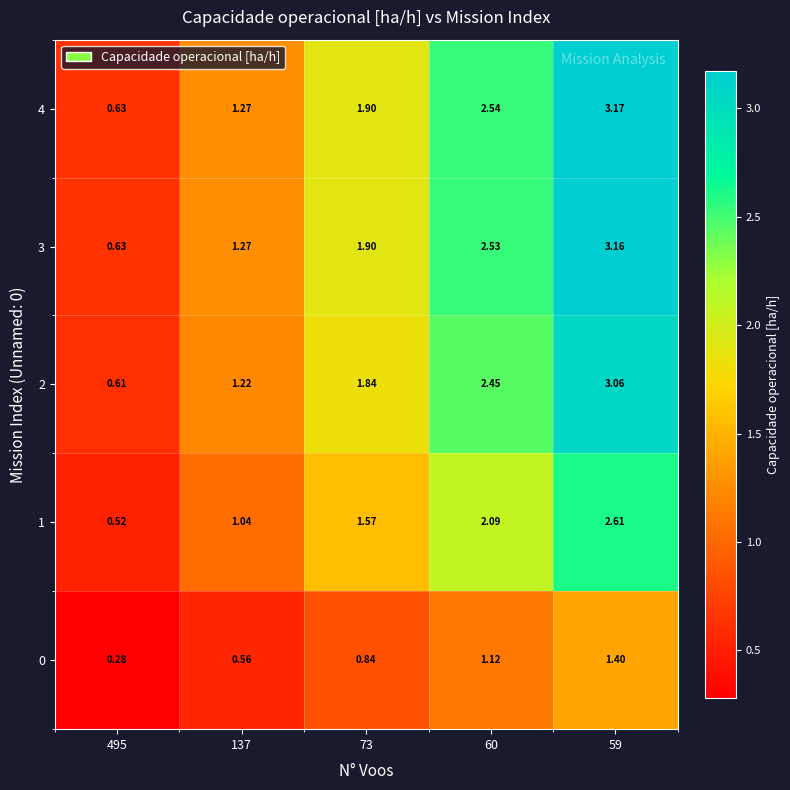

Count the number of data series in this chart.

5